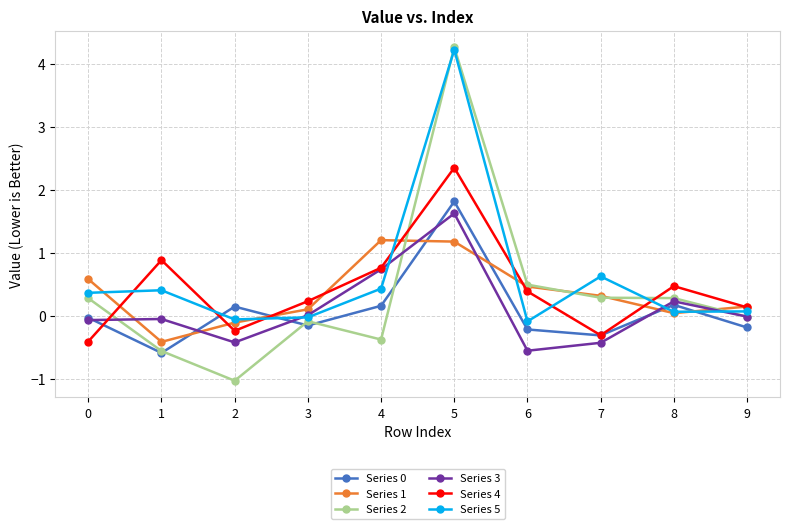

How many values in the Series 4 series exceed 0?

7